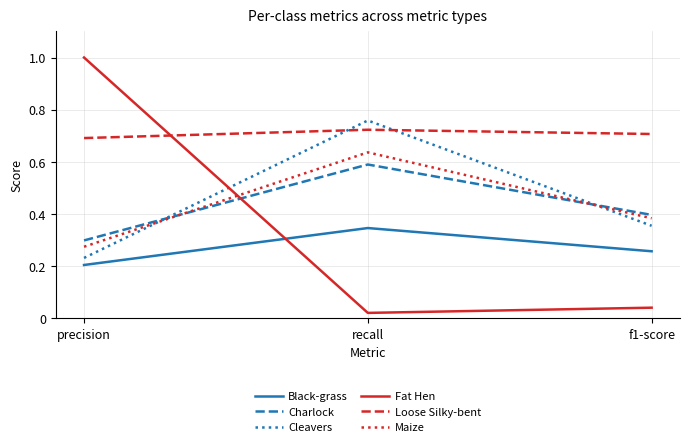

How many categories are shown in the chart?

3